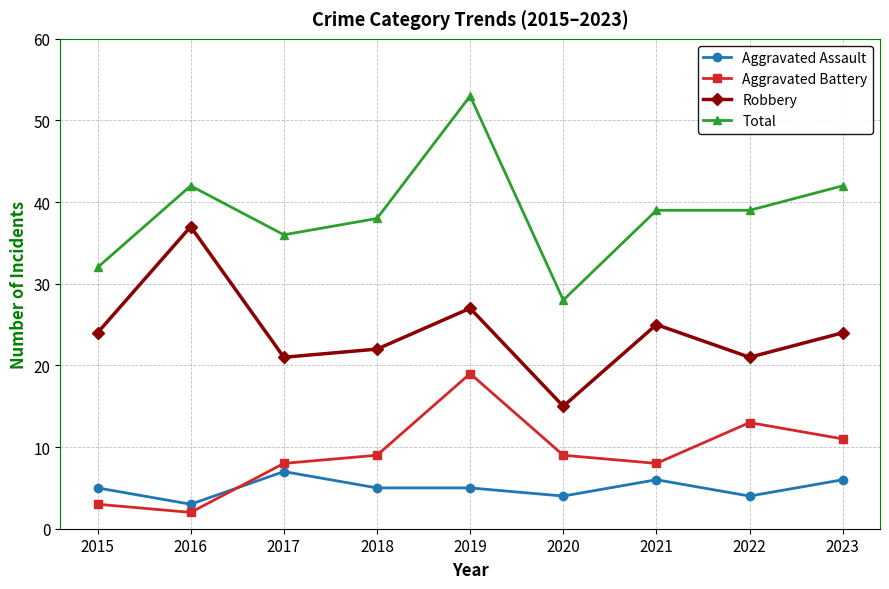

Between 2017 and 2022, which series saw the biggest shift?

Aggravated Battery